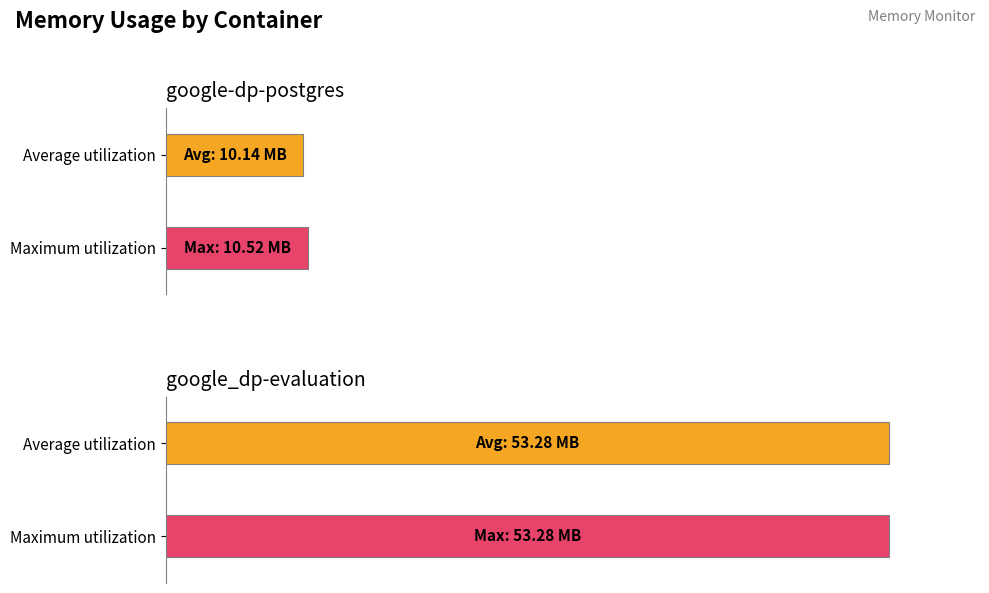

What is the spread (max minus min) of values at 2021-05-14T21:05:42?

42827776